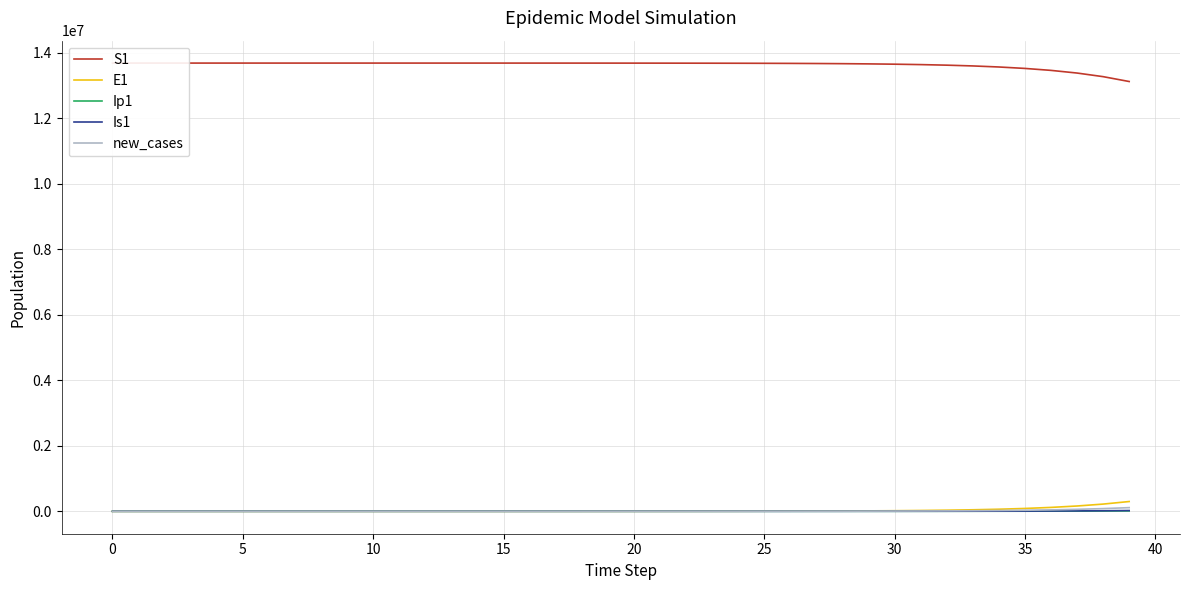

What is the average value of the E1 series?

28091.4